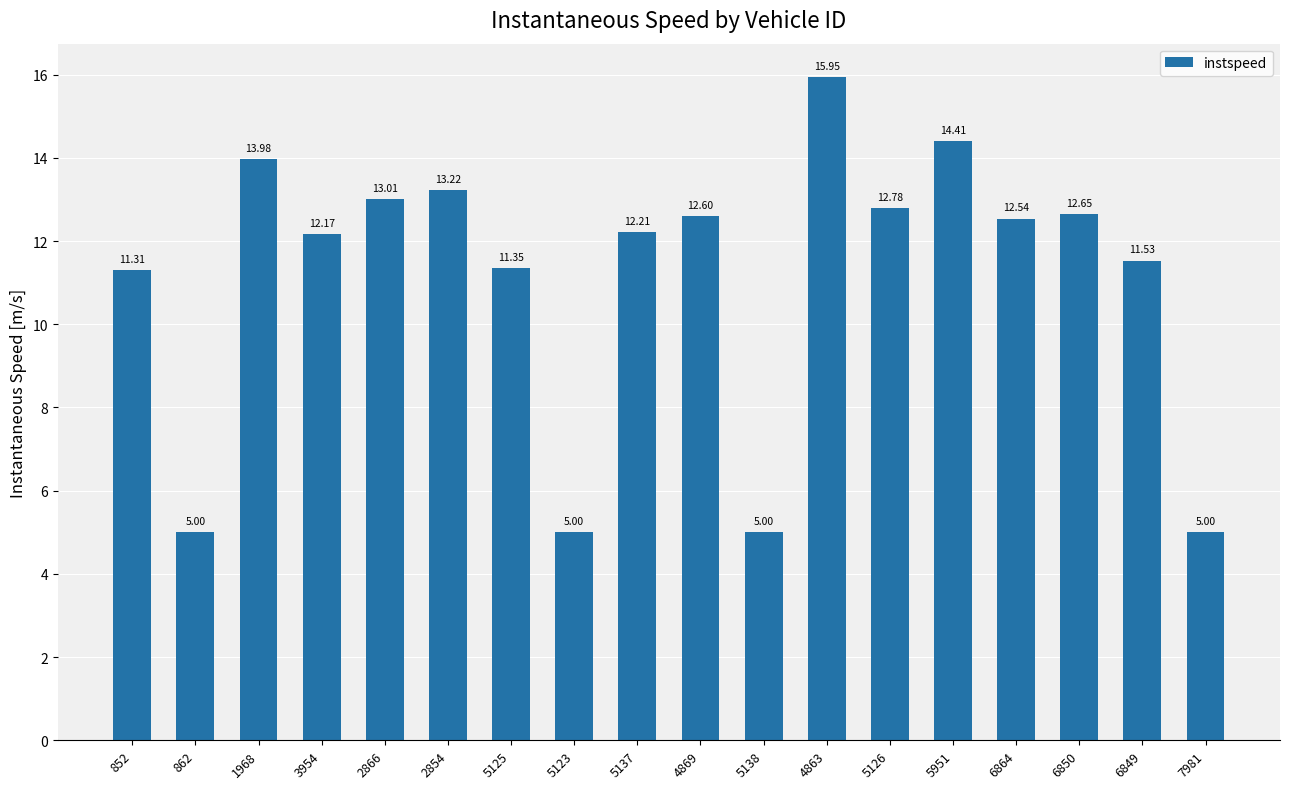

Where does the data first go above 12?

1968